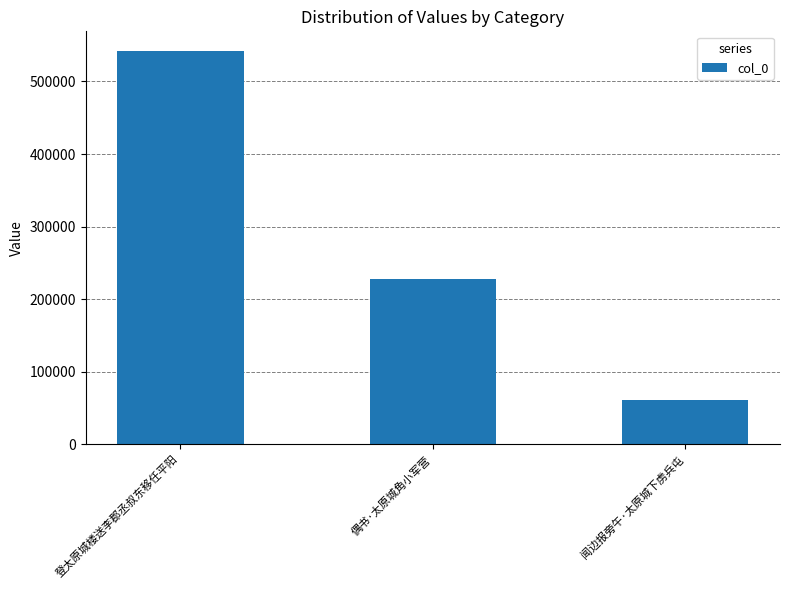

What is the label of the 3rd bar from the left?

闻边报旁午·太原城下虏兵屯